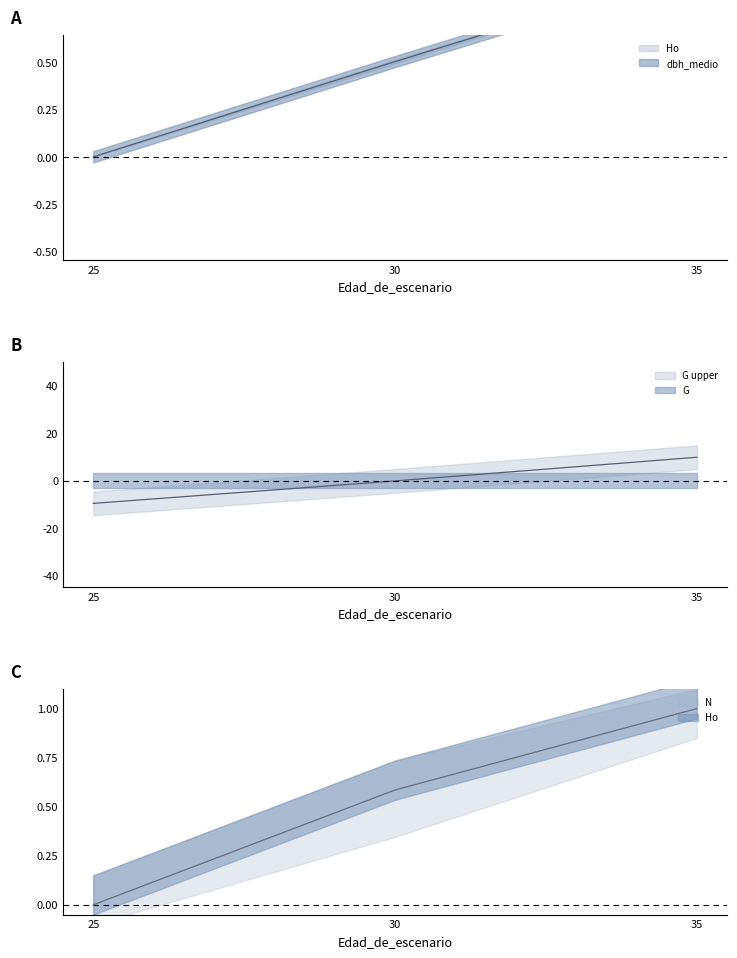

What is the difference between the highest and lowest values at 35?

8.8